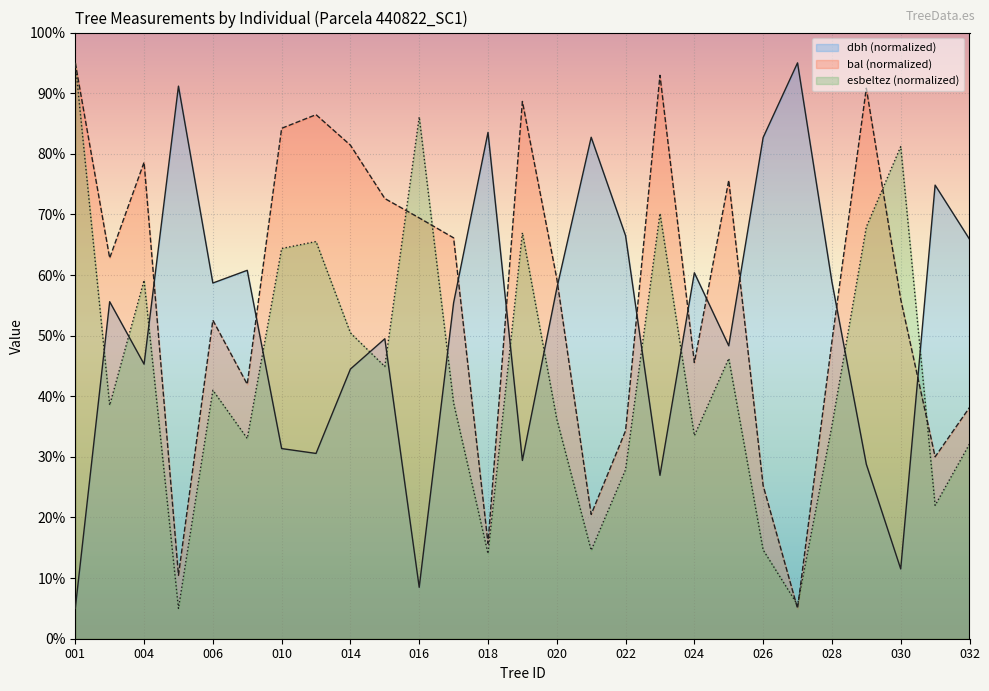

Which series ends up on top after the final intersection of bal and dbh?

dbh